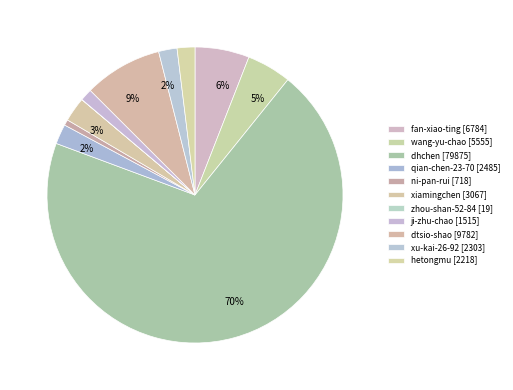

What percentage is the dhchen slice, to the nearest percent?

70%